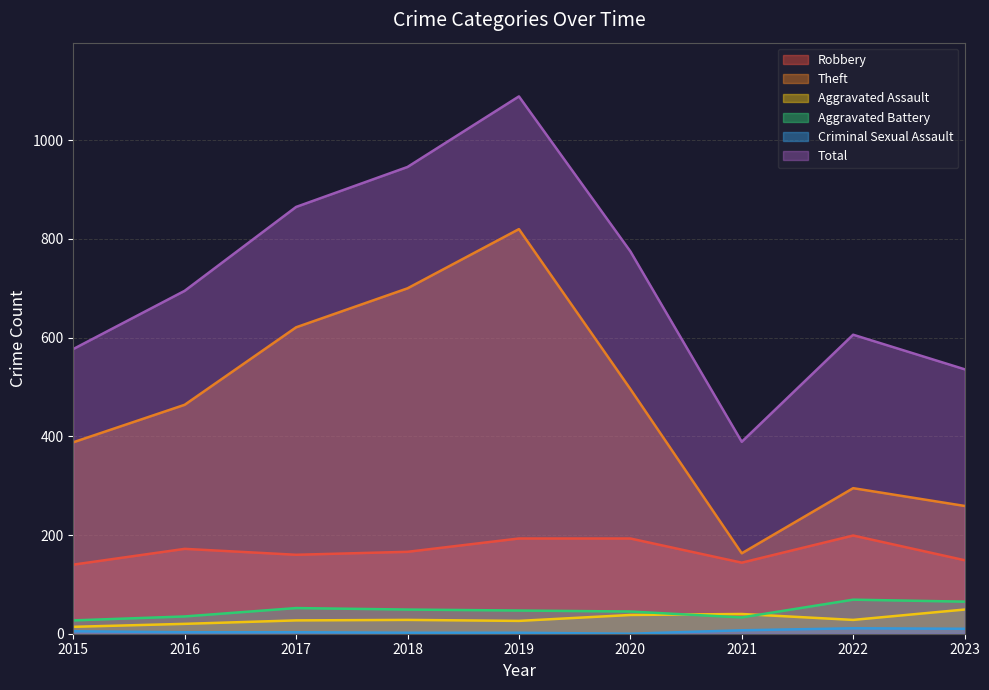

What is the difference between the highest and lowest values at 2023?

526